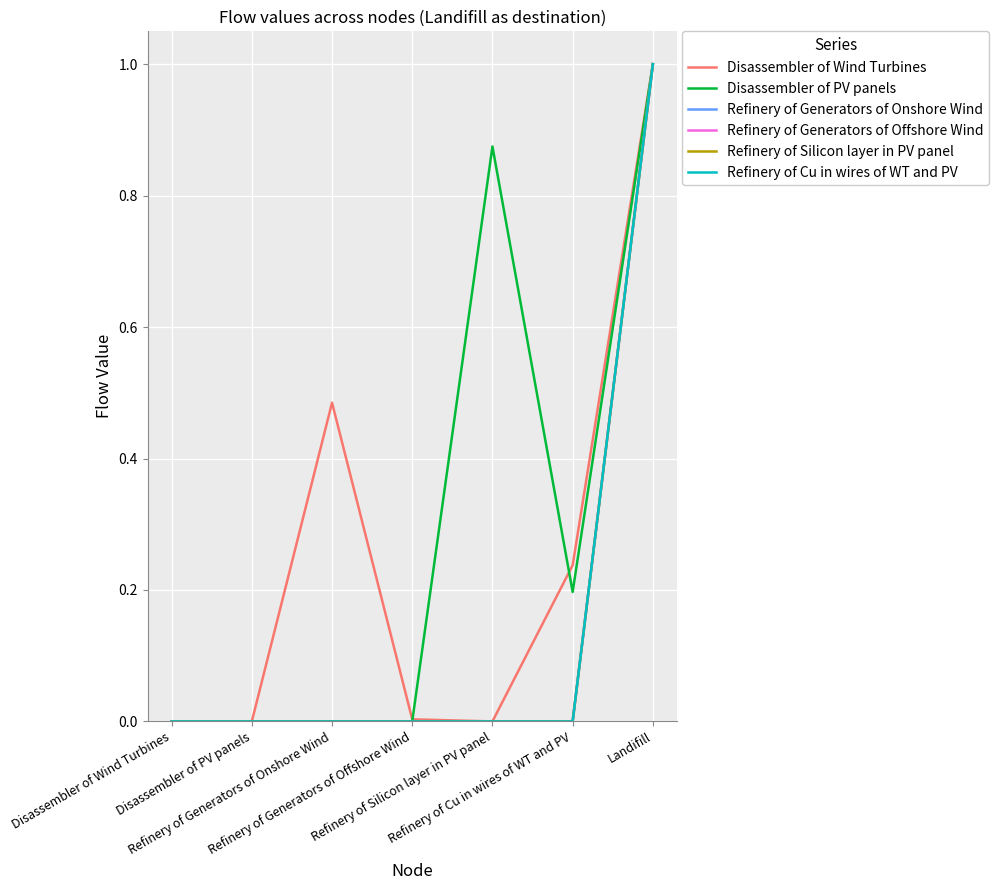

Does the chart have visible grid lines?

Yes